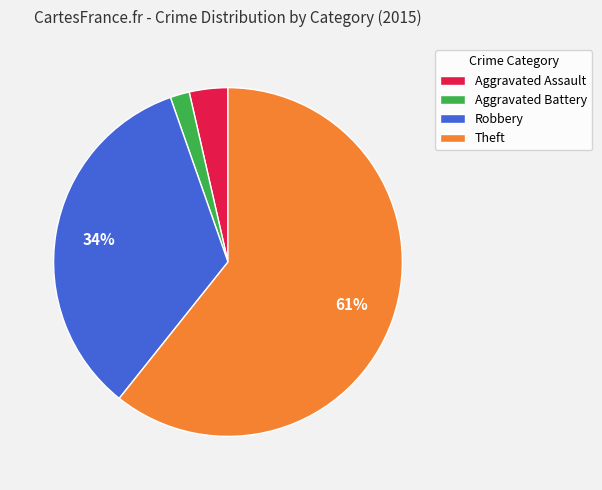

To the nearest percent, what is the average slice percentage?

25%